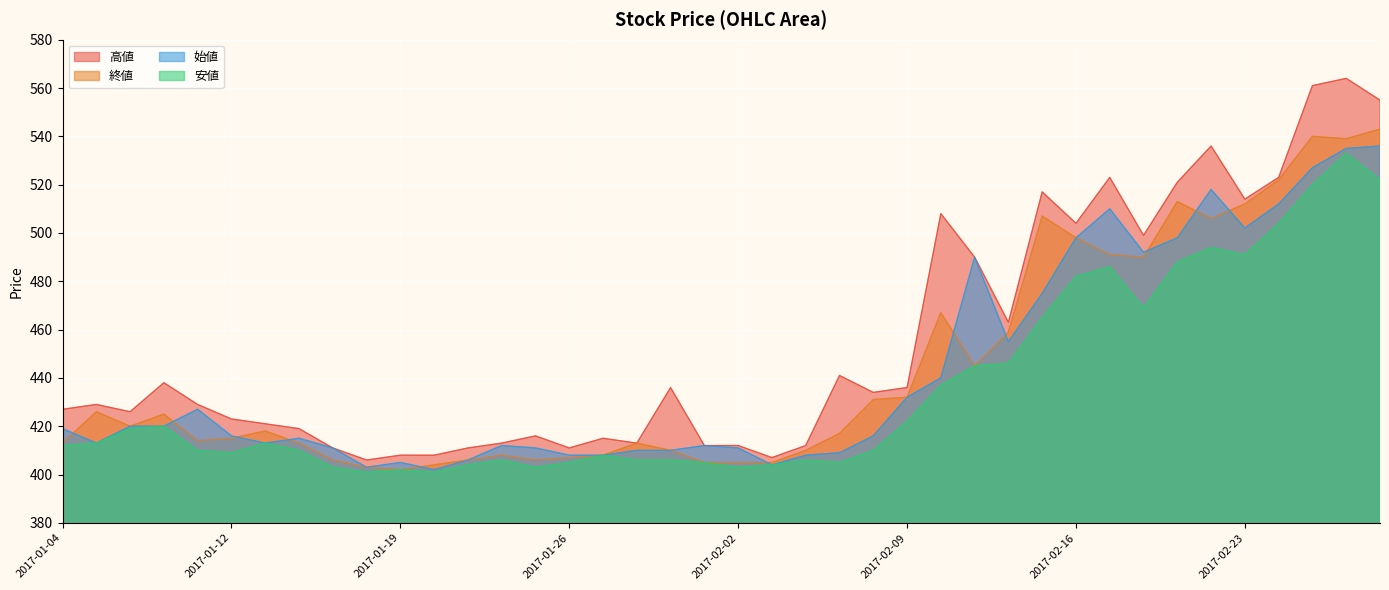

The 始値 series shows 563 at 2017-02-03. True or false?

False